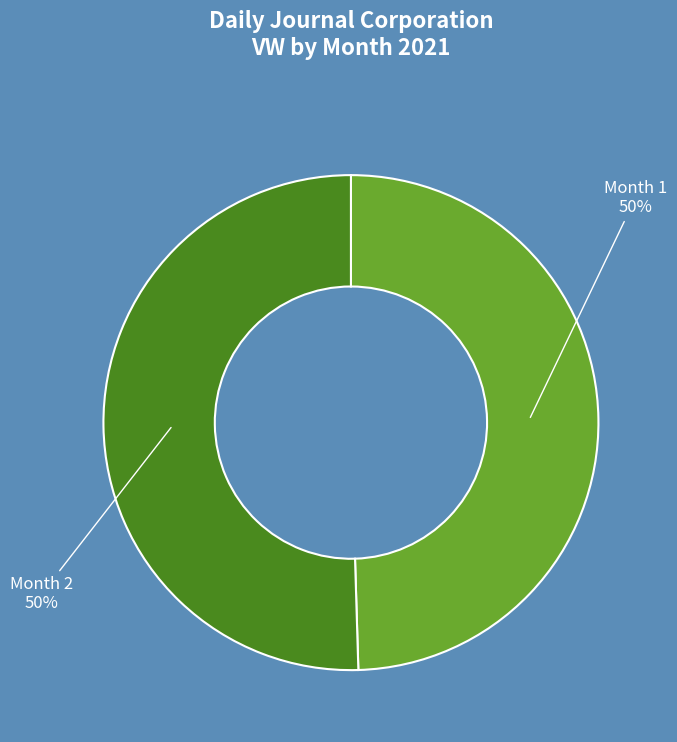

To the nearest percent, what is the combined percentage of Month 1 and Month 2?

100%